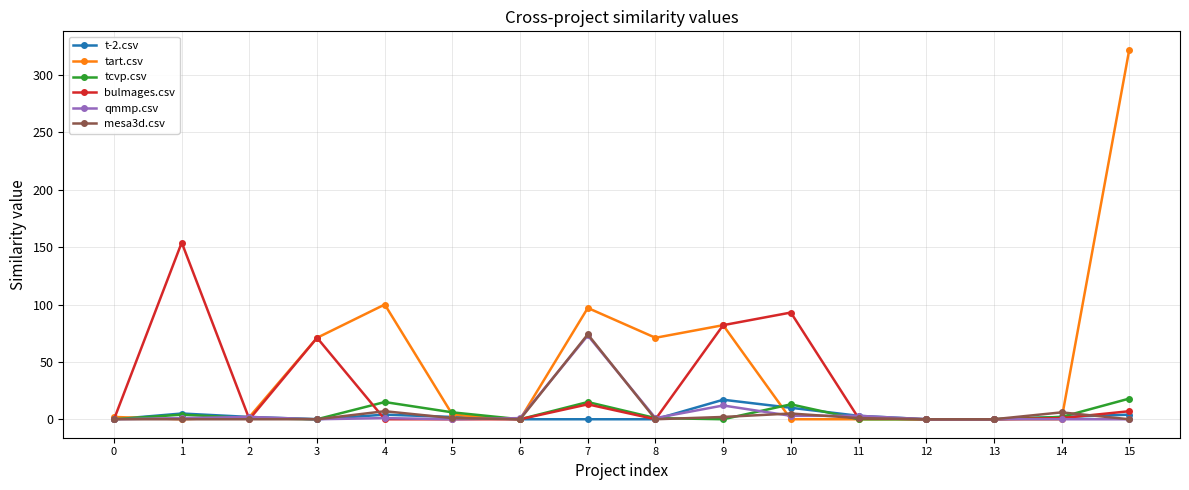

What is the difference between the highest and lowest values at 15?

322